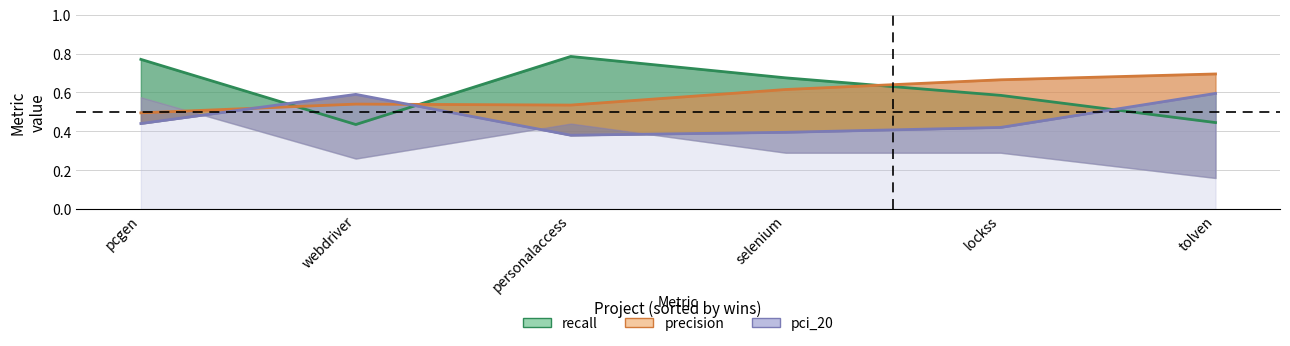

At which label is recall closest to 0?

webdriver